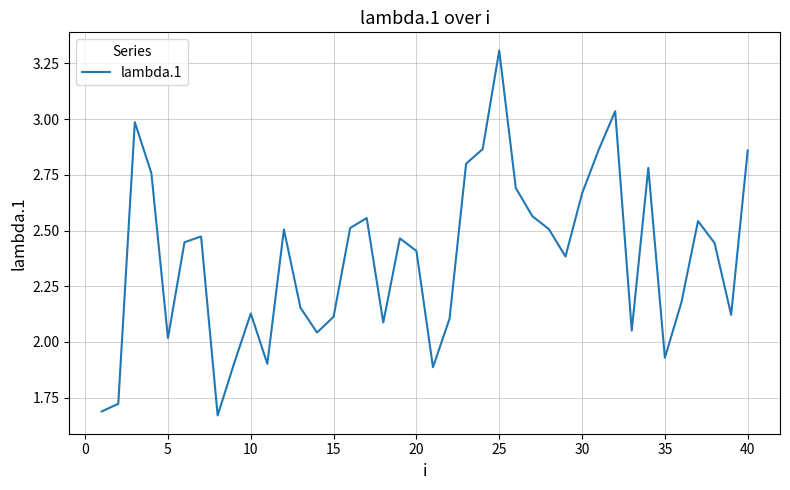

What is the difference between the maximum and minimum values?

1.6